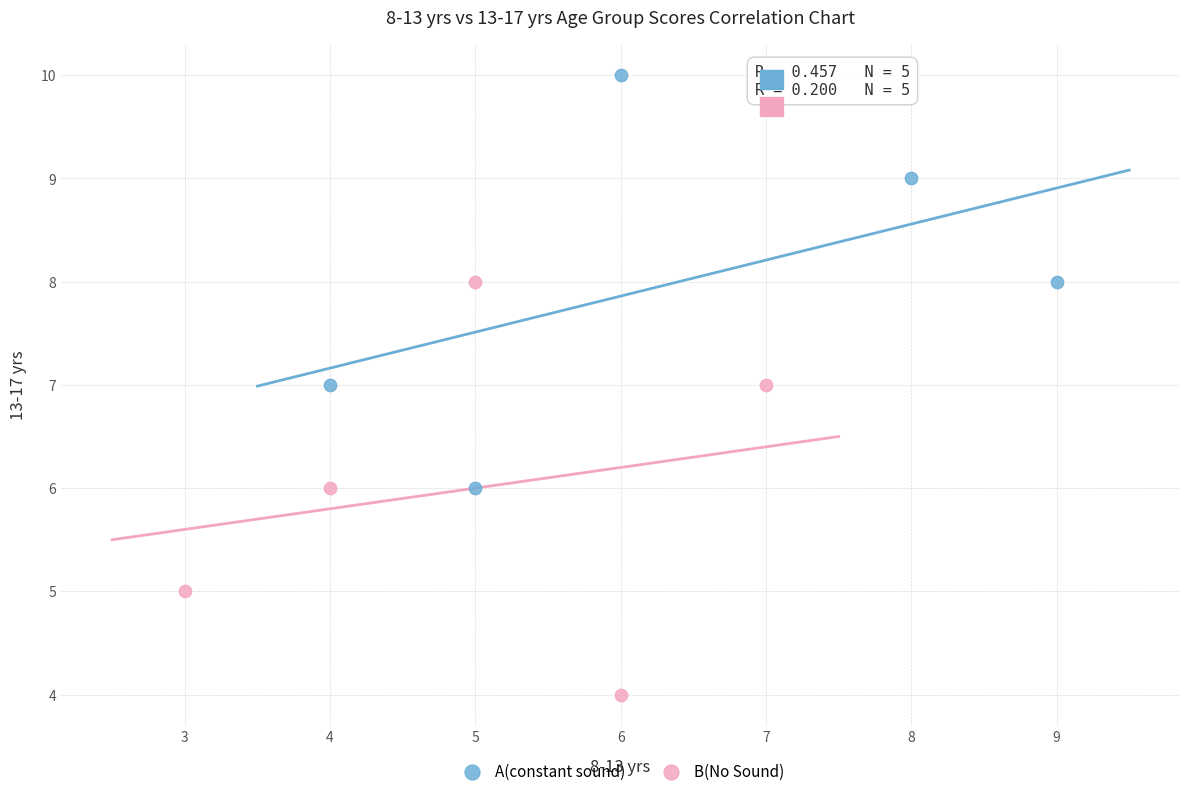

Which series contains the highest Y value?

A(constant sound)